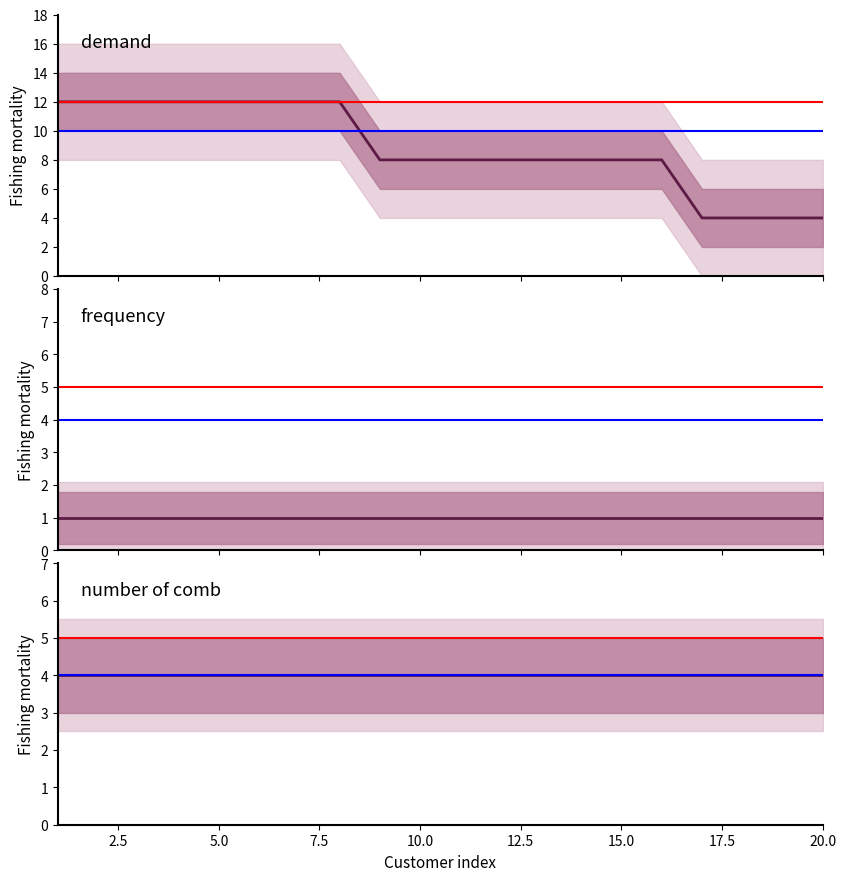

Which series has the largest range (max minus min)?

demand